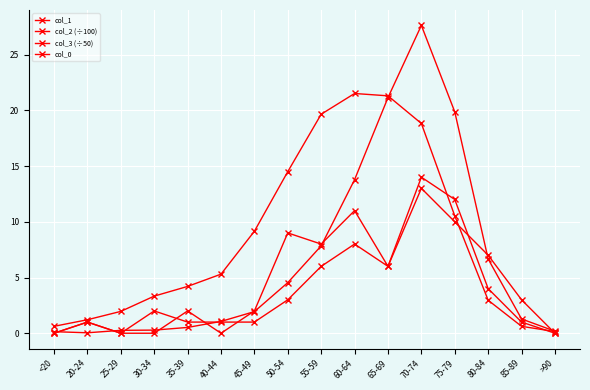

What is the minimum value for col_2 (÷100)?

0.1